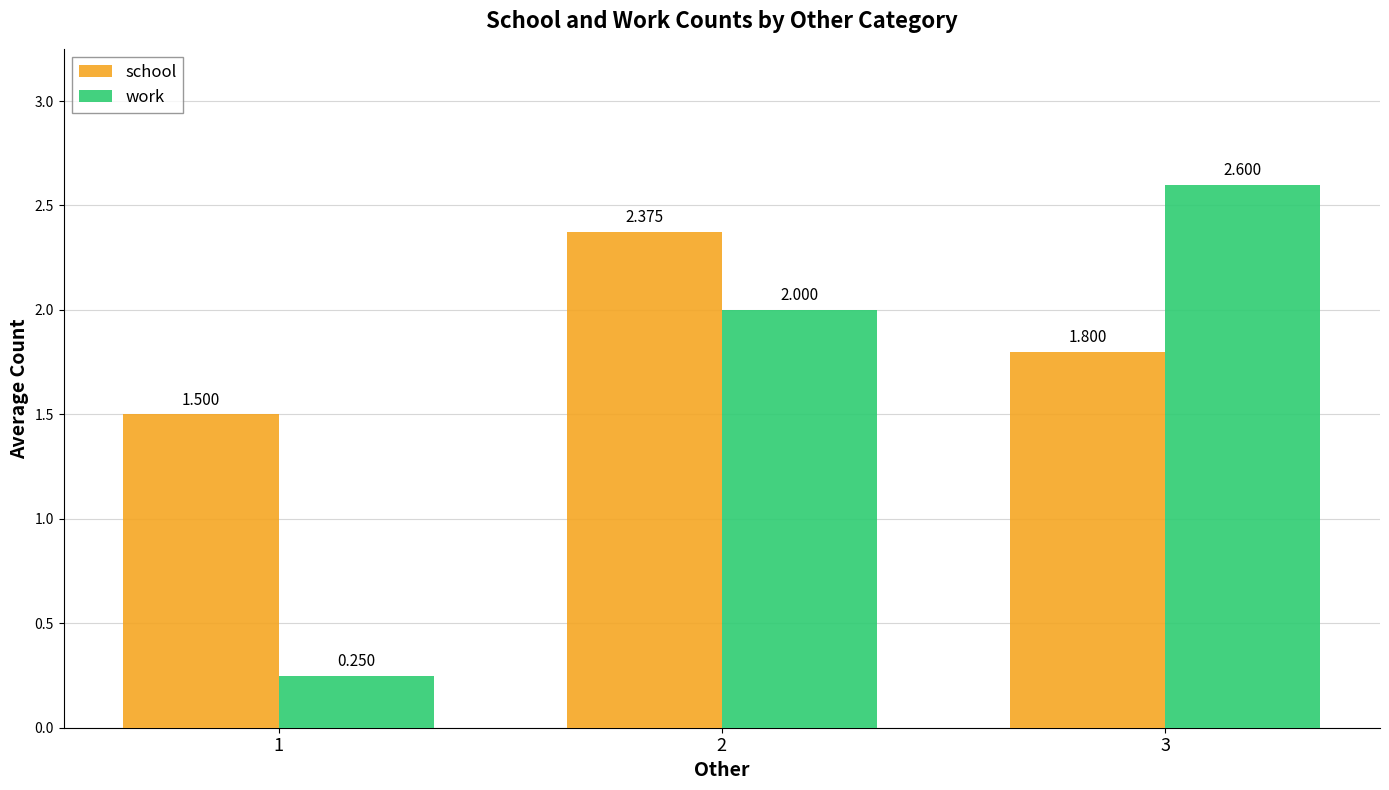

What is the sum of all school values?

5.7